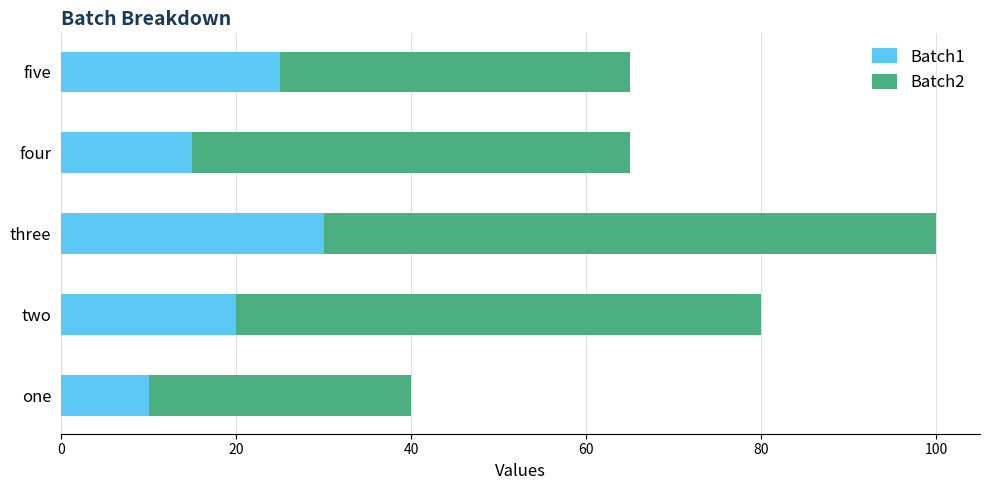

How many data points does each series have?

5